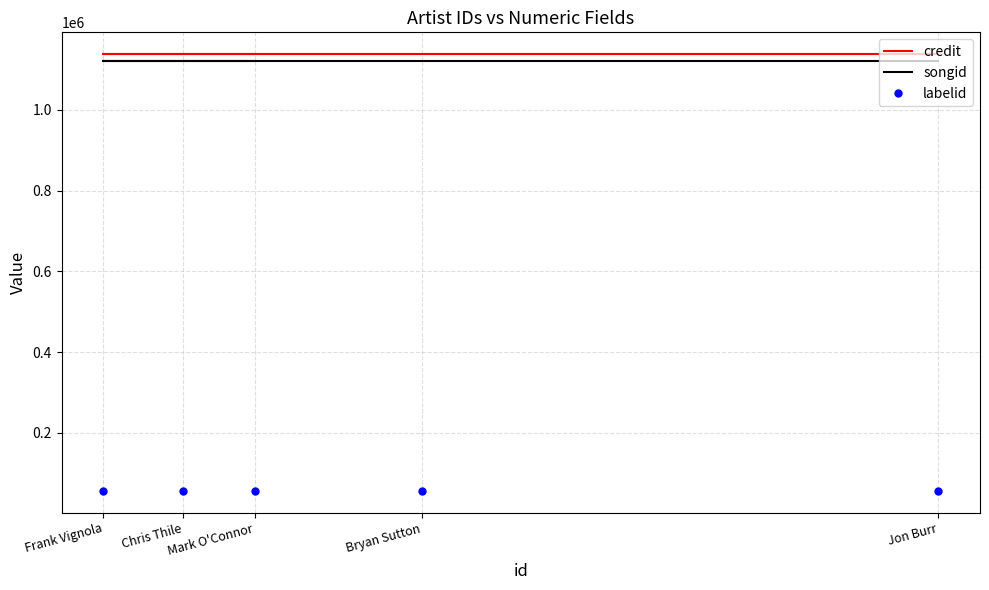

Is the value of songid at Jon Burr greater than the value of labelid at Chris Thile?

Yes